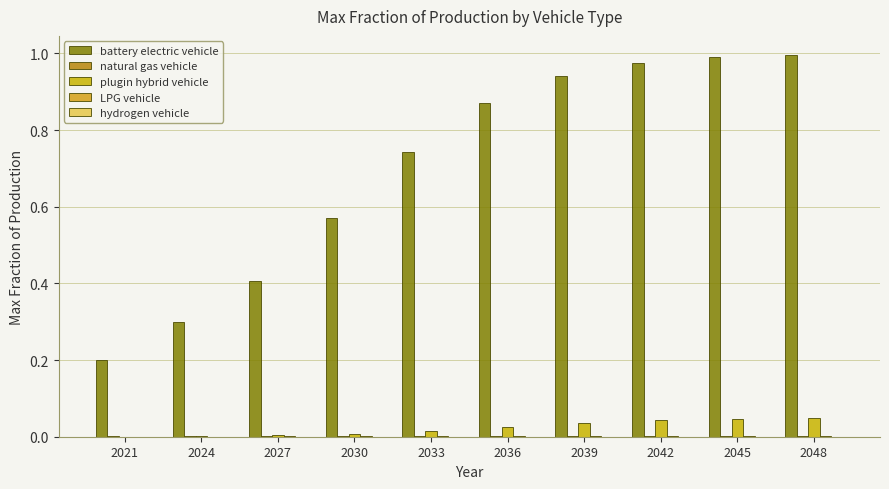

At which label does plugin hybrid vehicle reach its minimum?

2021